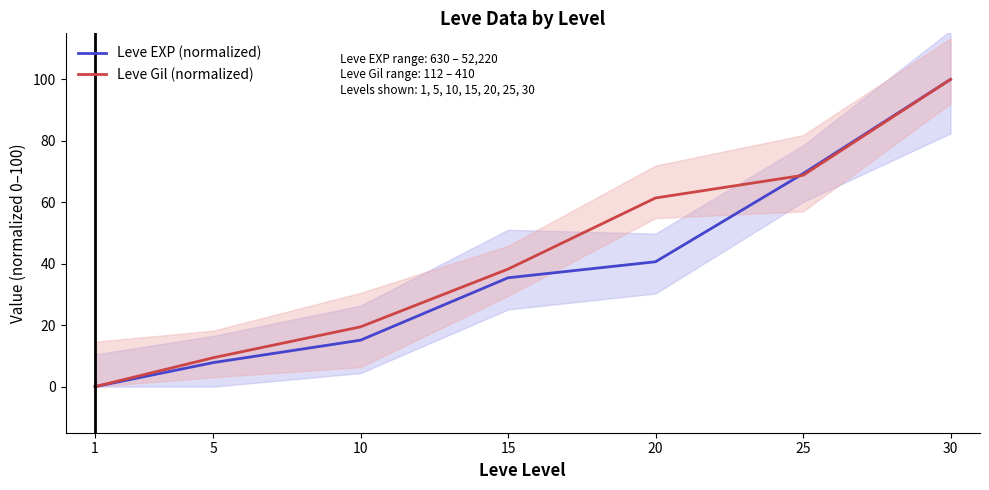

Which category has the highest value across all series?

30